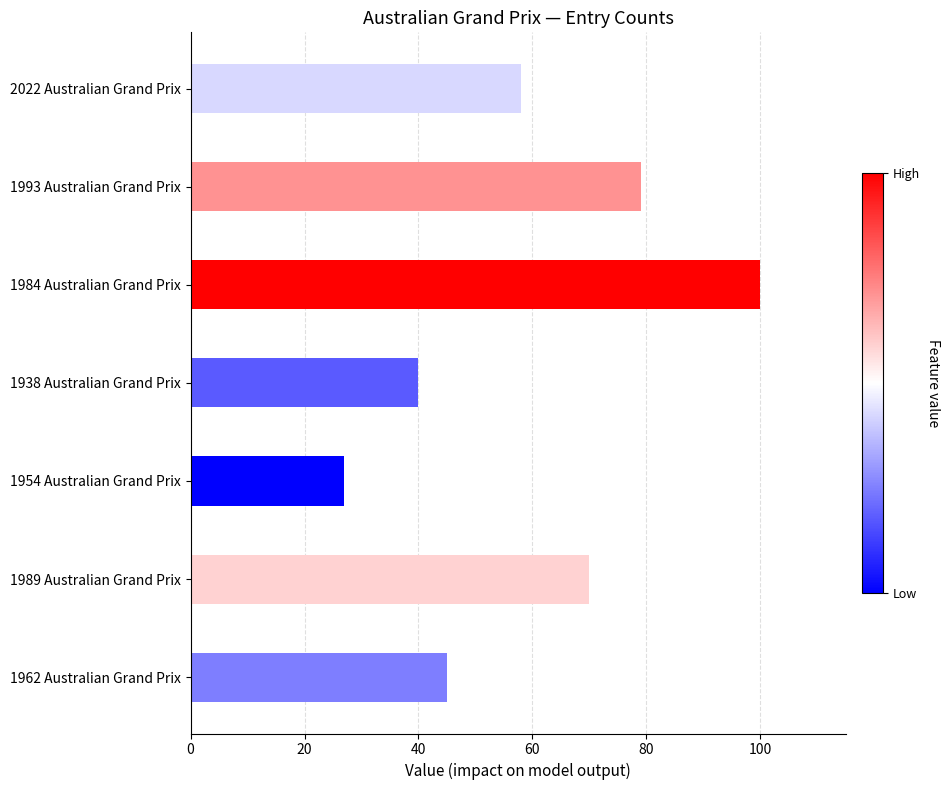

Reading top to bottom, what are all the values shown in this chart?

2022 Australian Grand Prix=58	1993 Australian Grand Prix=79	1984 Australian Grand Prix=100	1938 Australian Grand Prix=40	1954 Australian Grand Prix=27	1989 Australian Grand Prix=70	1962 Australian Grand Prix=45